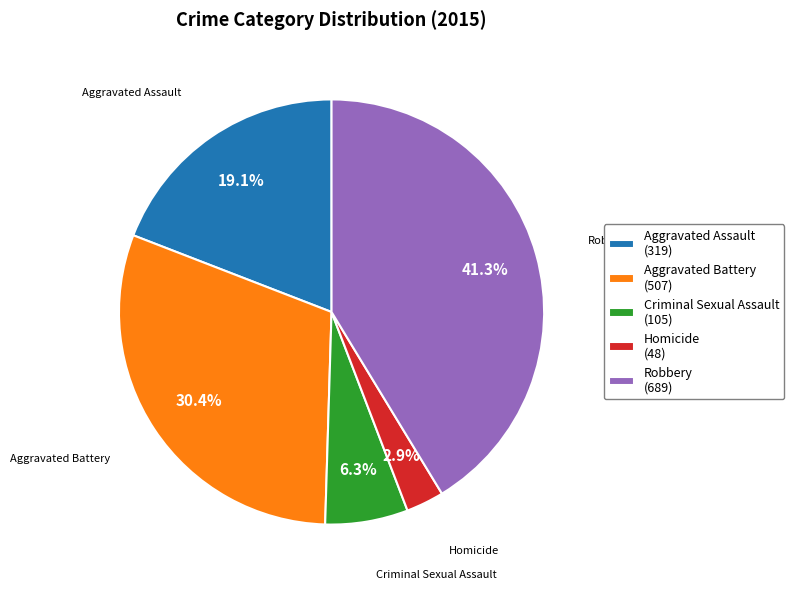

To the nearest percent, what is the combined percentage of Robbery and Aggravated Battery?

72%